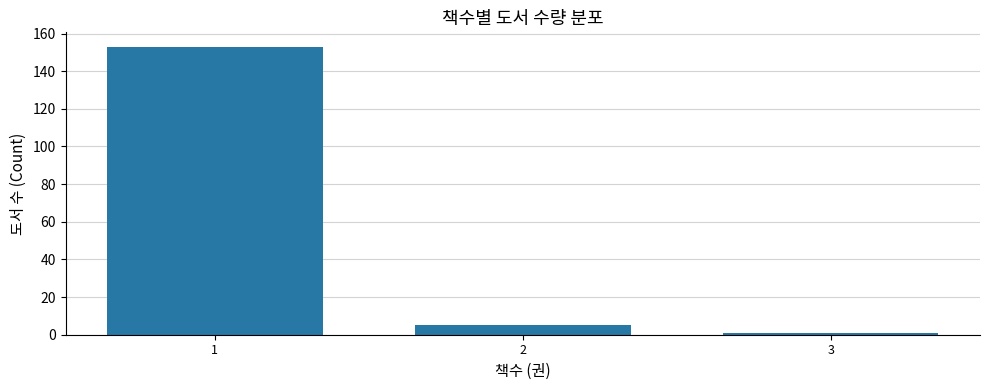

Rank the categories by value from lowest to highest.

3, 2, 1